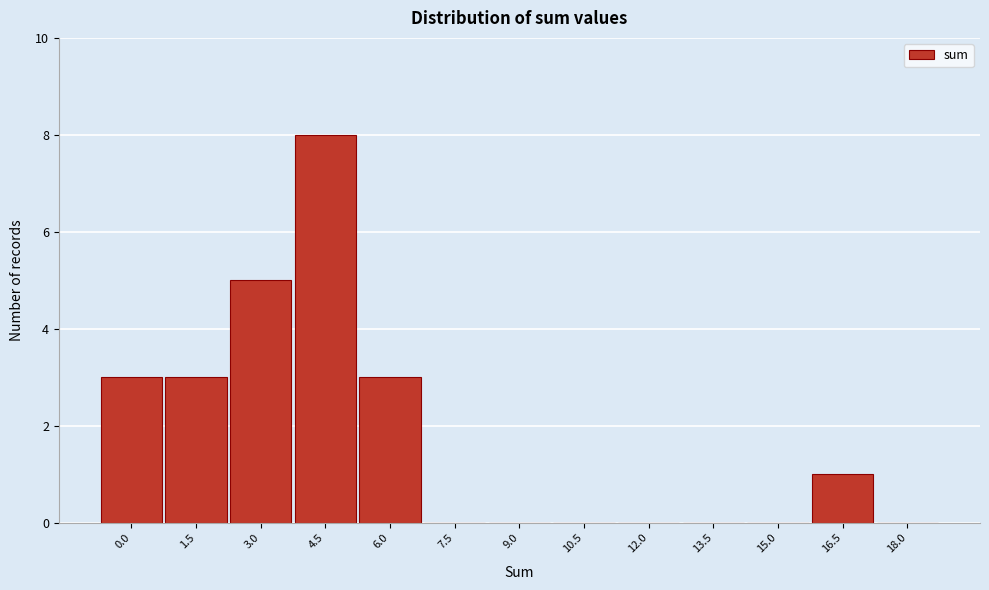

Reading left to right, transcribe all the data shown in this chart.

0.0=3	1.5=3	3.0=5	4.5=8	6.0=3	7.5=0	9.0=0	10.5=0	12.0=0	13.5=0	15.0=0	16.5=1	18.0=0